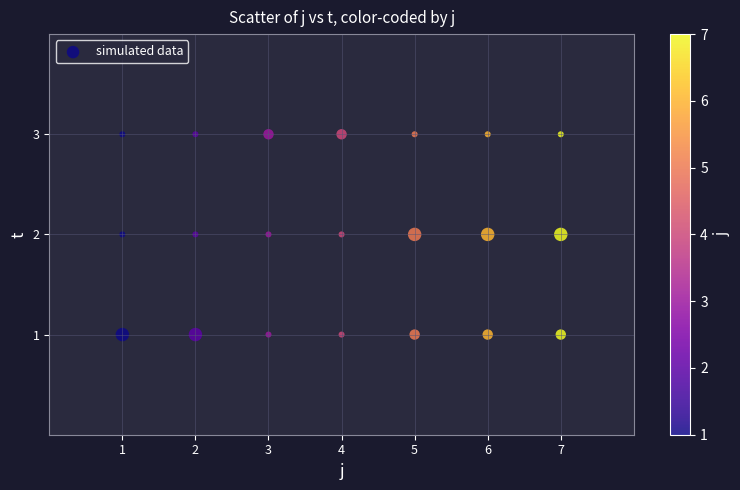

What is the range of X values (max minus min)?

6